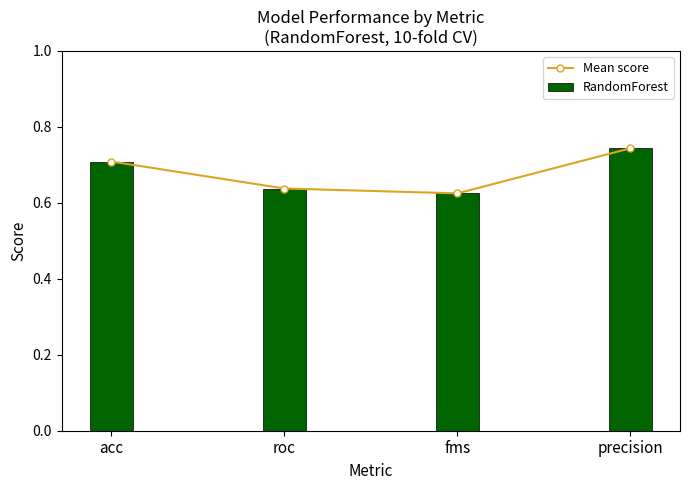

Which has a higher value, acc or roc?

acc